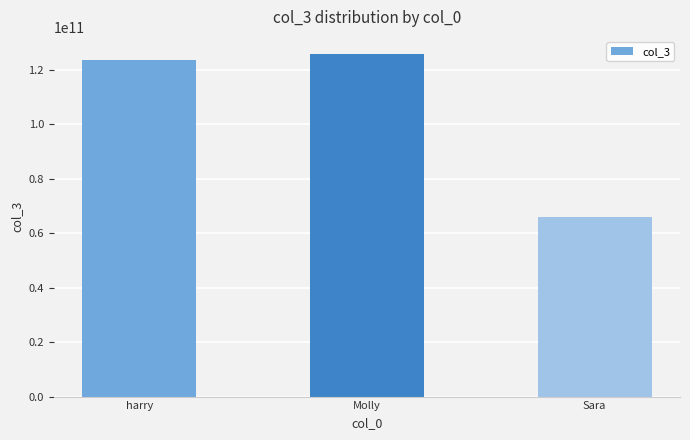

Reading left to right, what are all the values shown in this chart?

123654789562	125698456712	65874555555